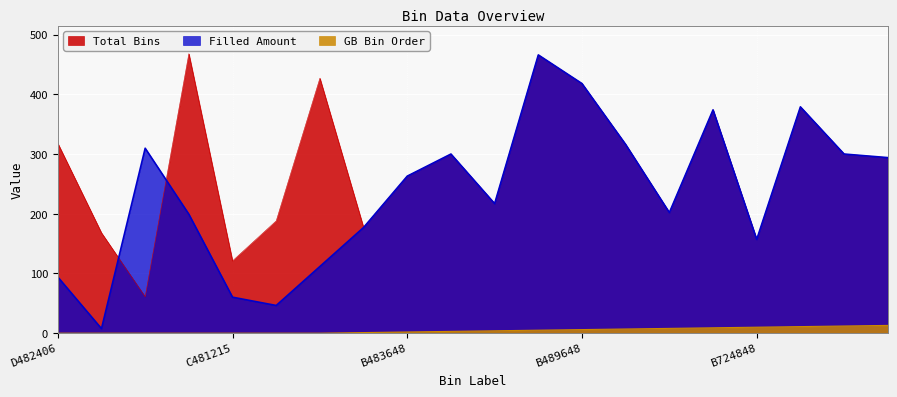

Rank the series by their average value, from lowest to highest.

GB Bin Order, Filled Amount, Total Bins